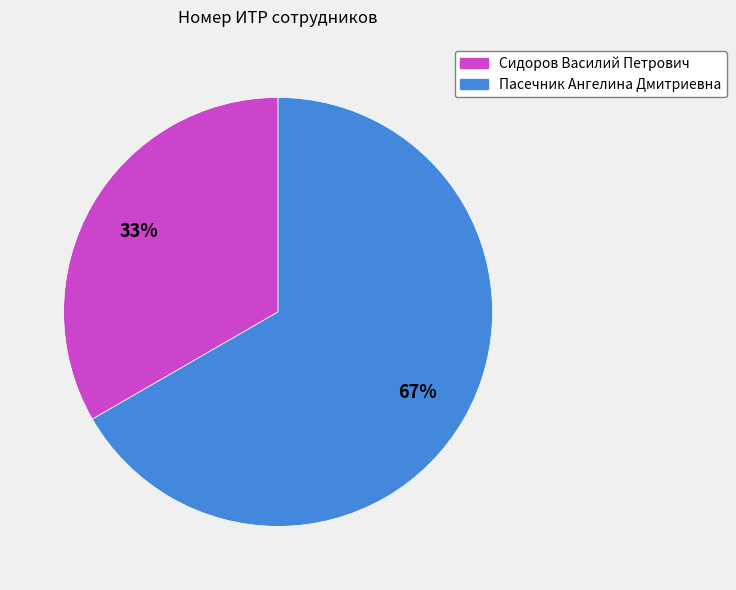

Count the number of slices in the pie.

2